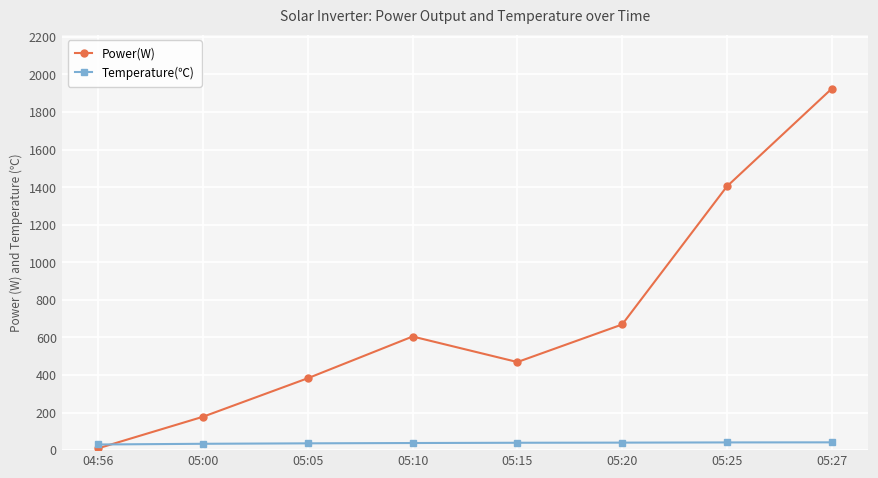

What is the sum of the Power(W) values at 04:56 and 05:05?

393.0